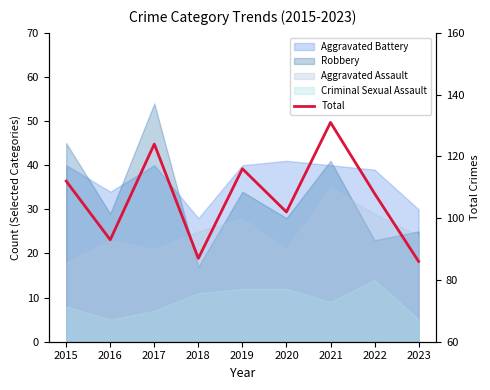

True or false: the data shows 32 at 2022.

False